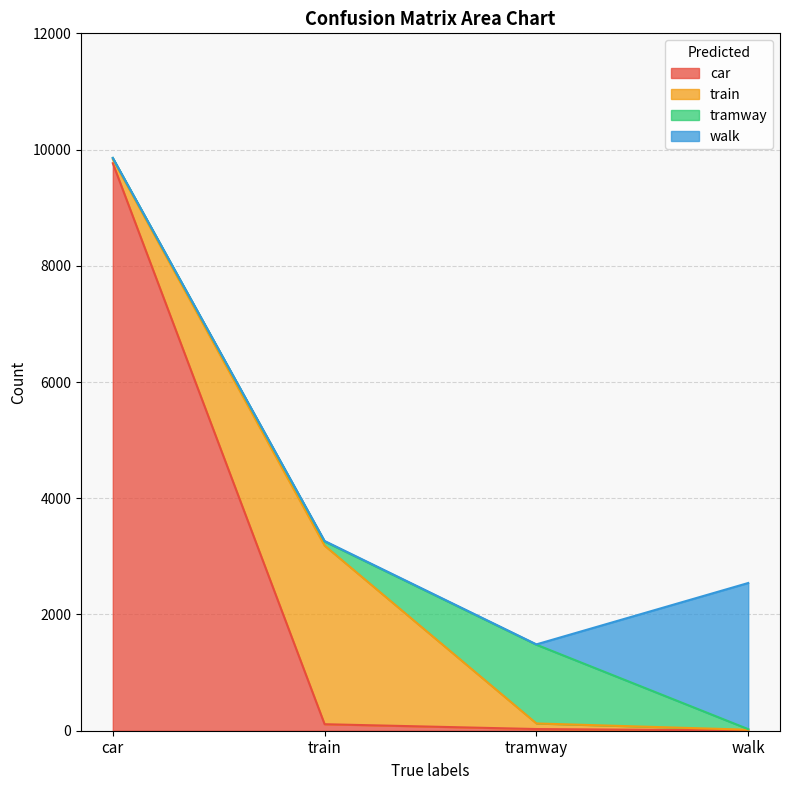

What are all the series names shown in the legend?

car, train, tramway, walk